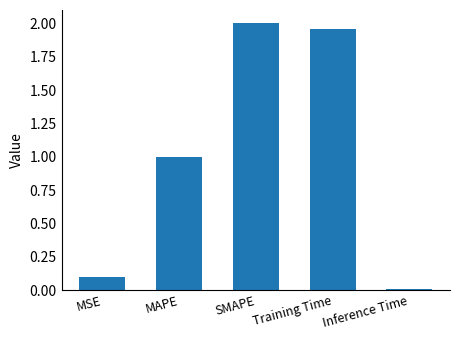

Where does the data first go above 1?

MAPE